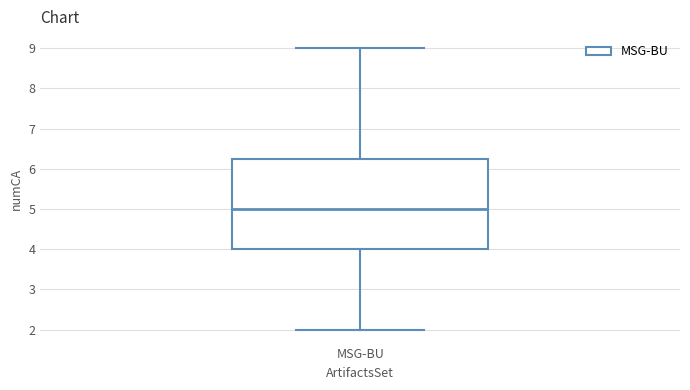

Where does the upper whisker of the box for MSG-BU end on the y-axis? The values are not printed on the chart, so give them approximately, as read against the axis.

9.0